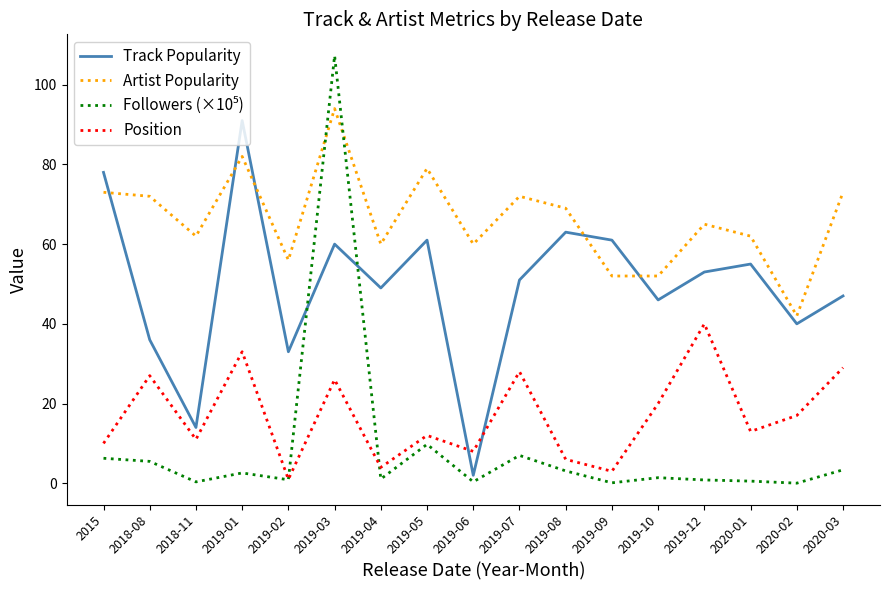

At which label is Track Popularity closest to 46?

2019-10